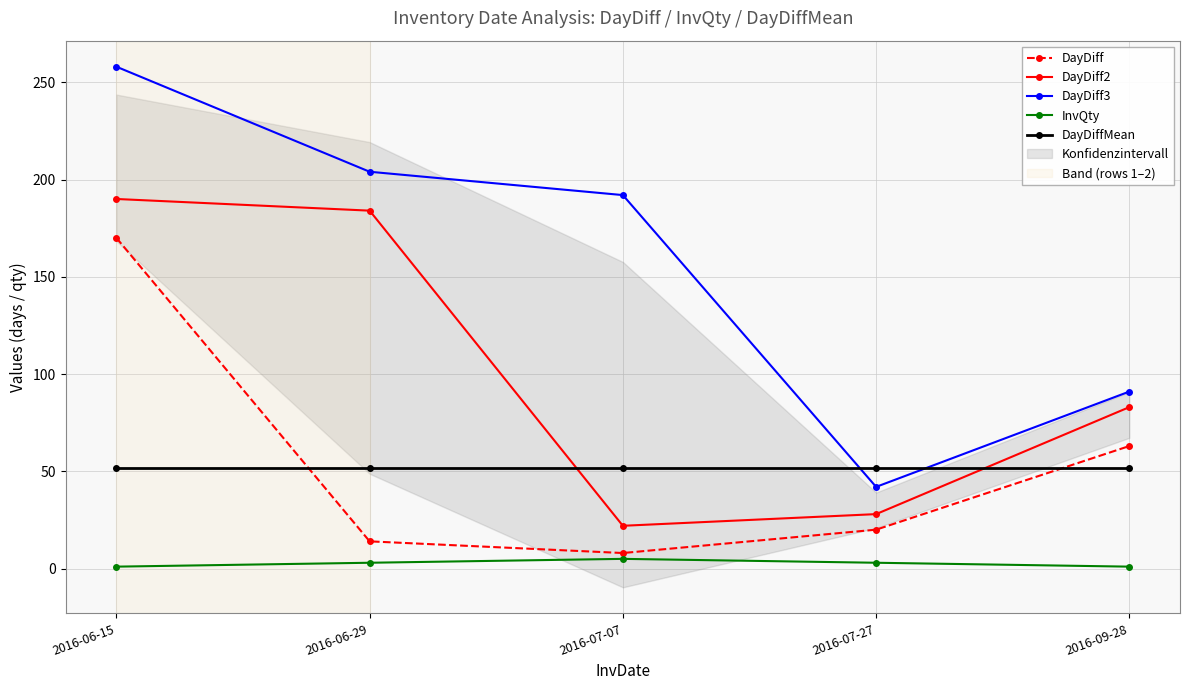

True or false: DayDiff and DayDiff2 intersect in this chart.

False